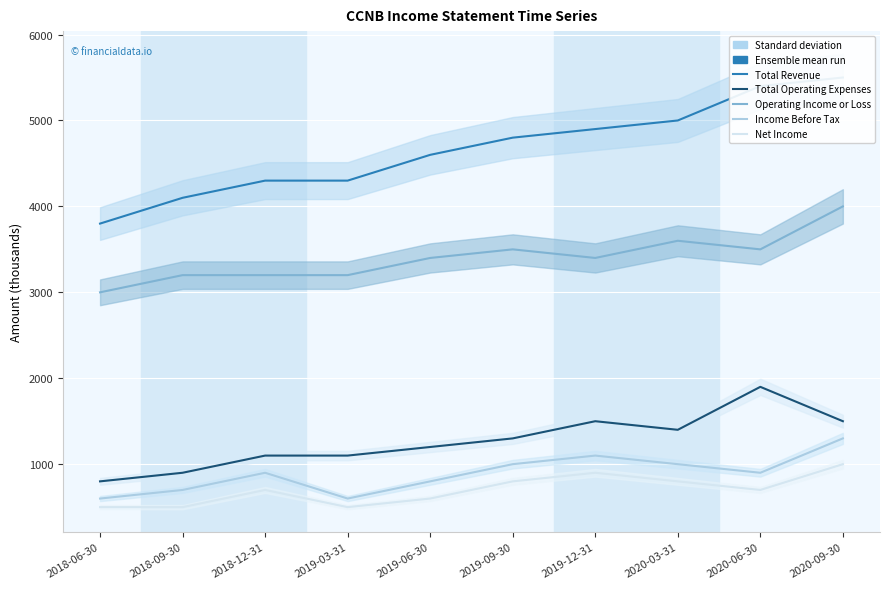

What is the label of the 9th point from the left?

2020-06-30